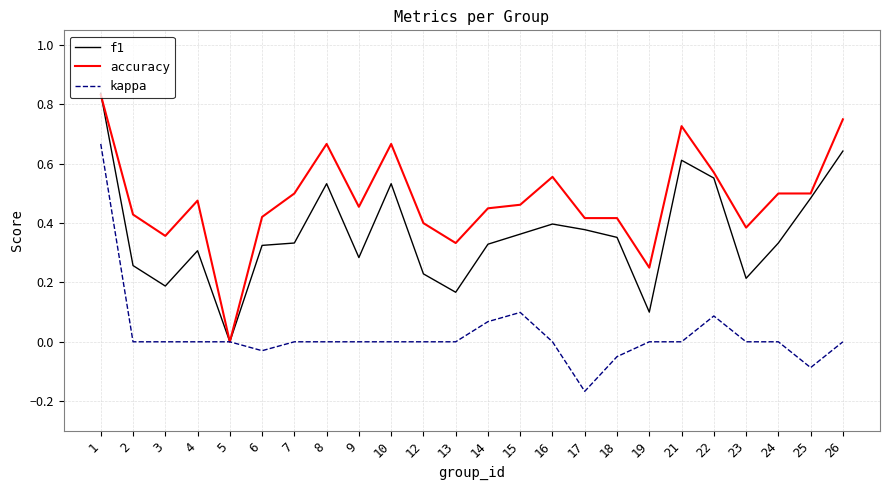

Which series changed the most between 1 and 18?

kappa